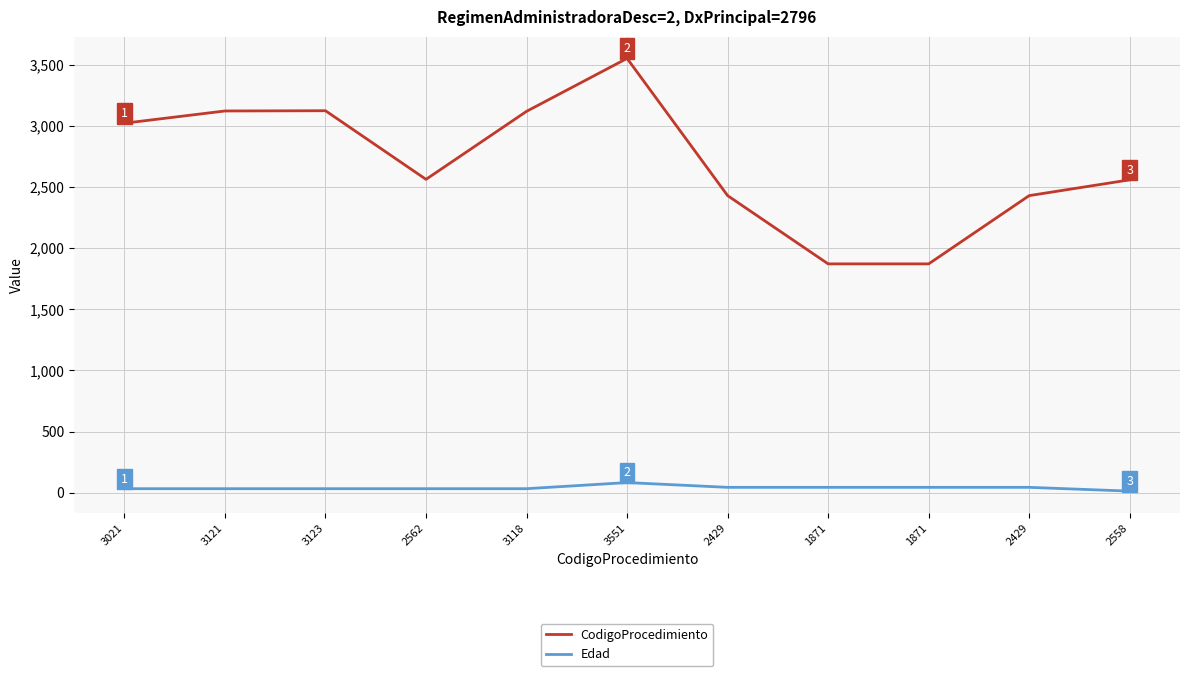

Is the value of CodigoProcedimiento at 3551 greater than the value of Edad at 3021?

Yes